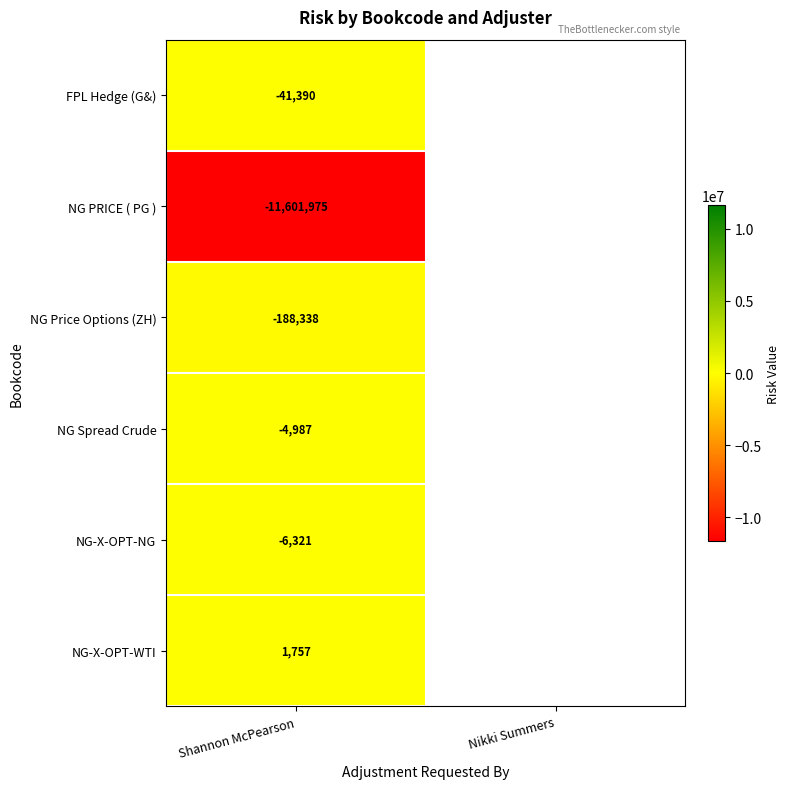

The NG-X-OPT-WTI series shows 1757 at Shannon McPearson. True or false?

True